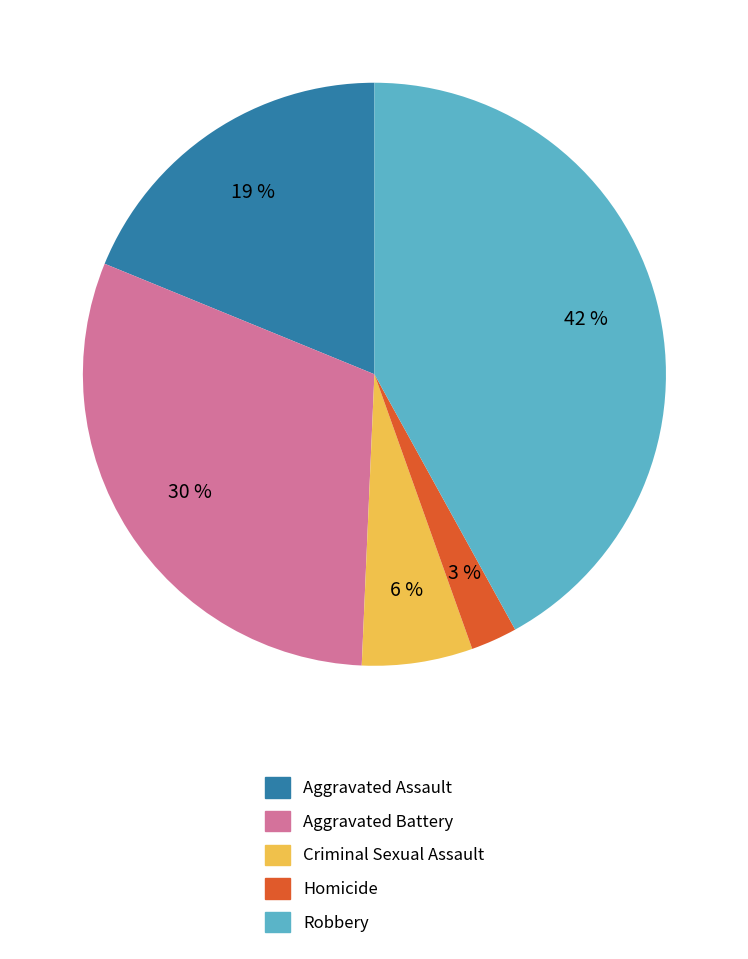

What is the smallest slice in the pie chart?

Homicide